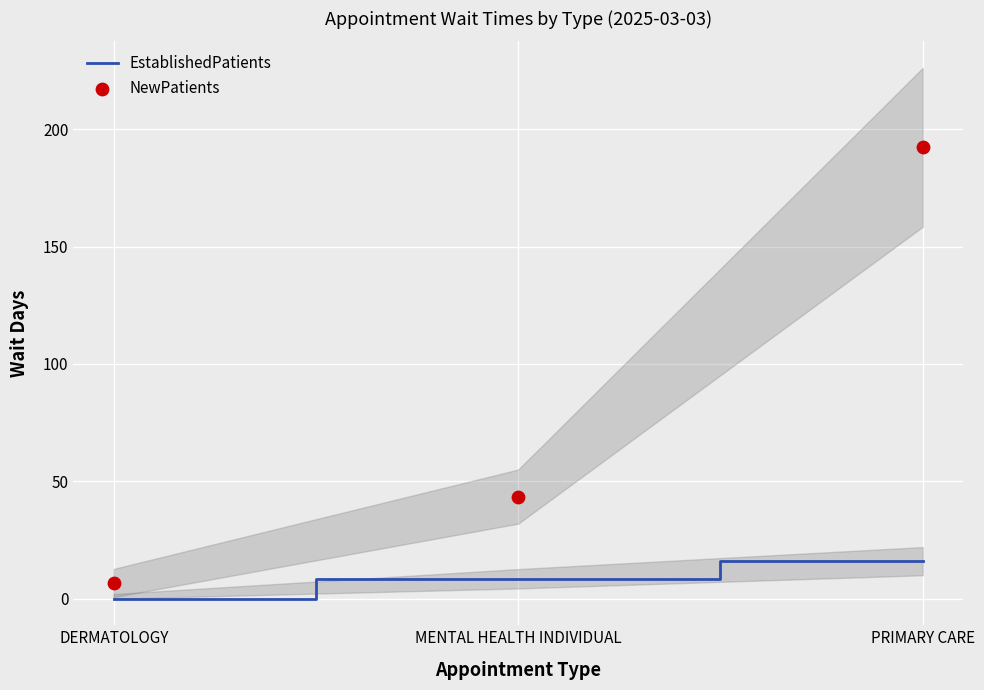

Which series has the widest spread of Y values?

NewPatients